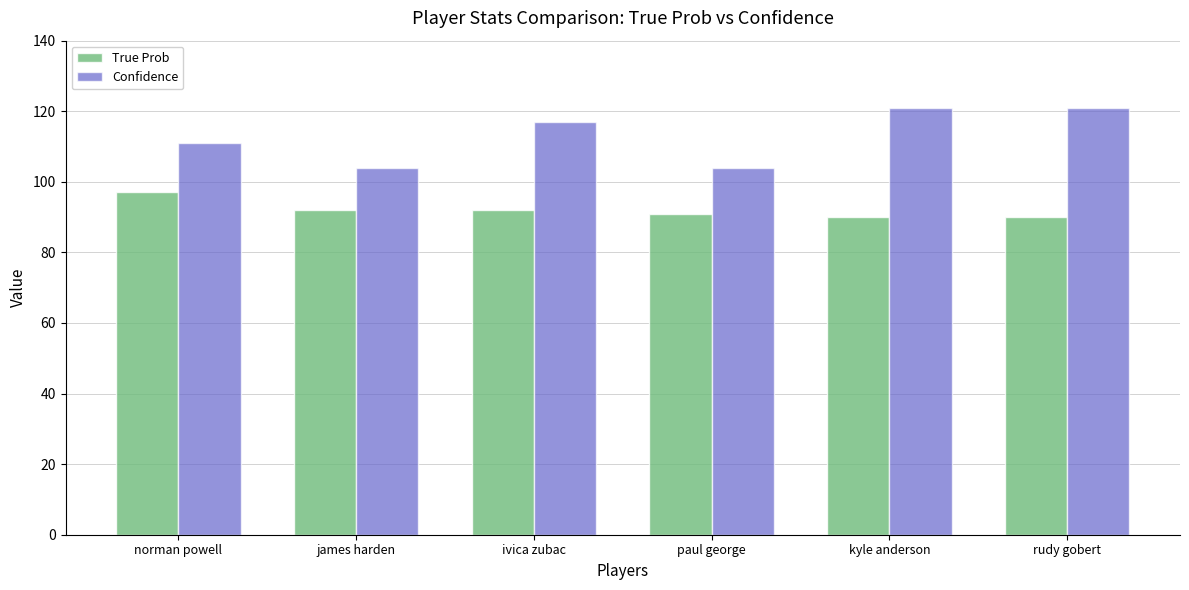

The value of Confidence at james harden is 28. True or false?

False